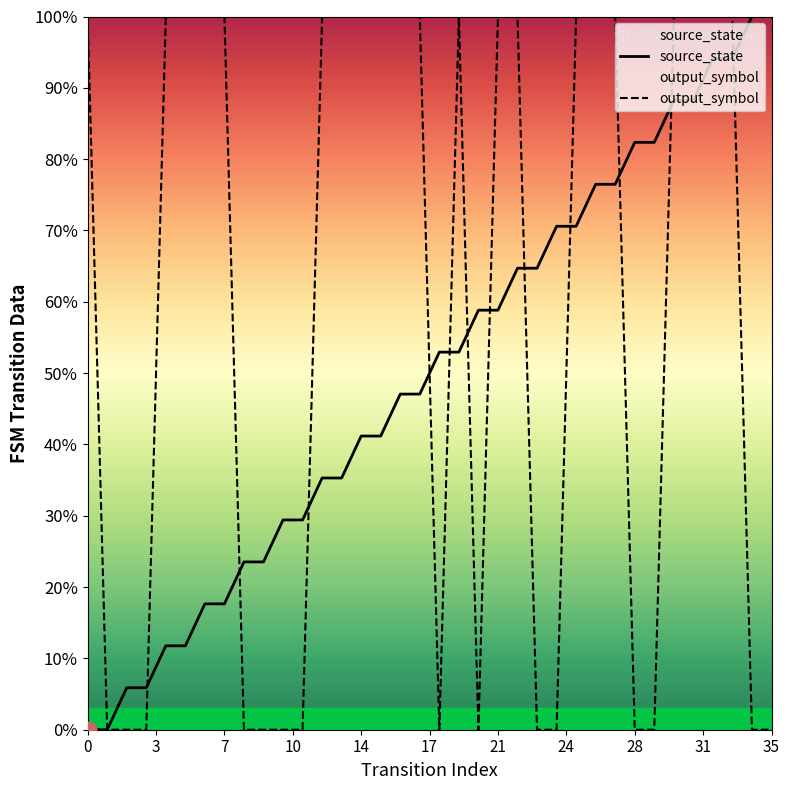

What is the maximum value for source_state?

100.0